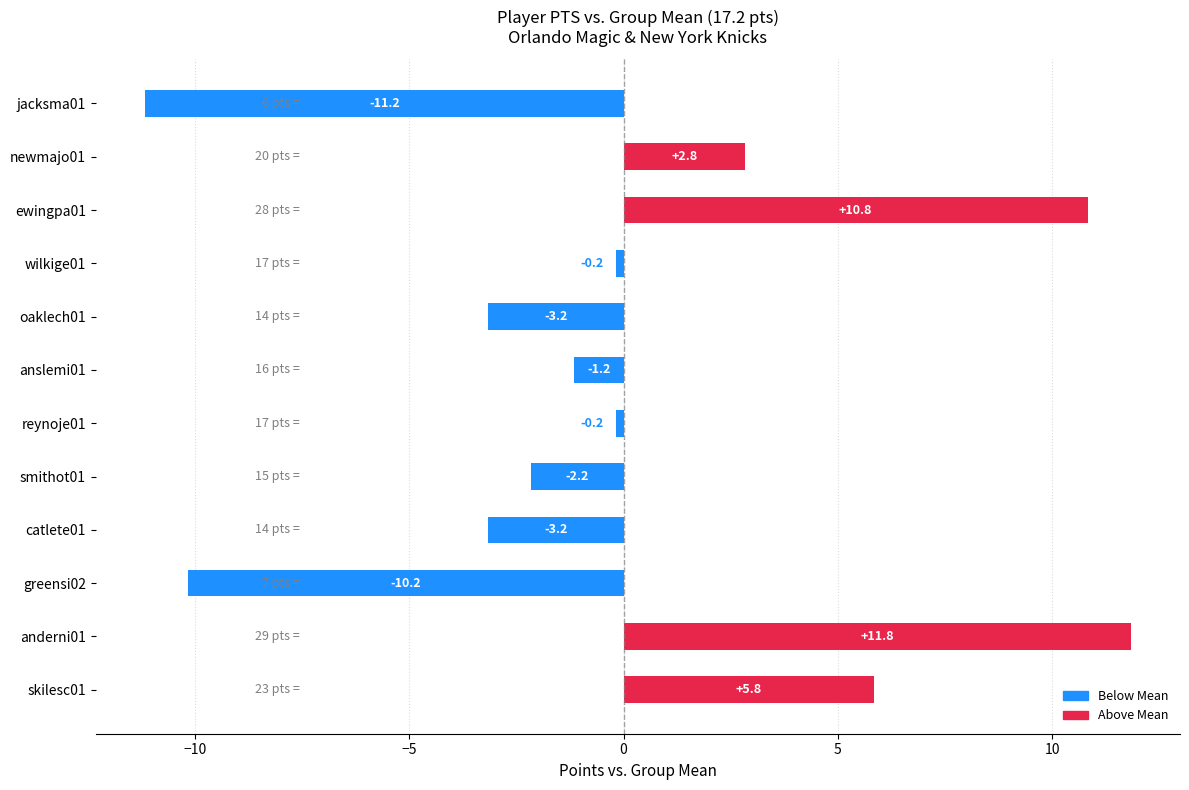

Approximately how many times larger is the value at skilesc01 compared to ewingpa01?

0.5